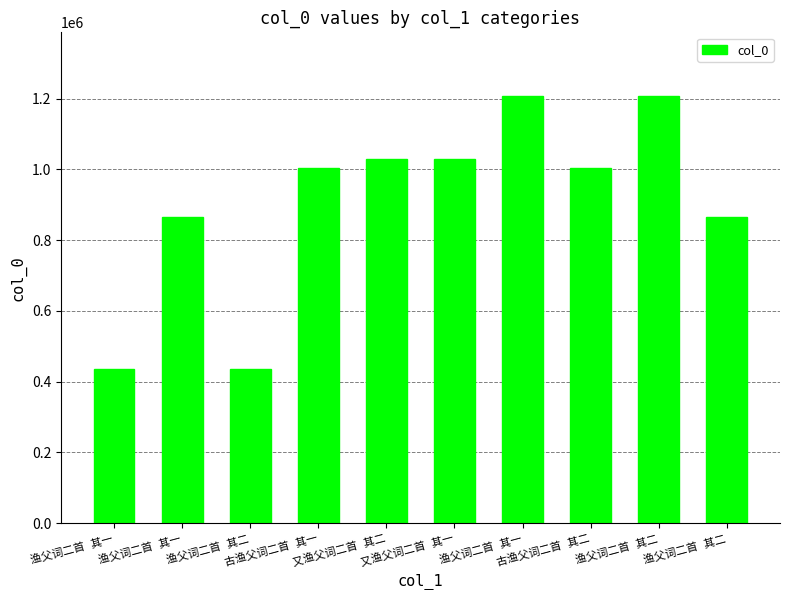

How many distinct data groups are displayed?

1